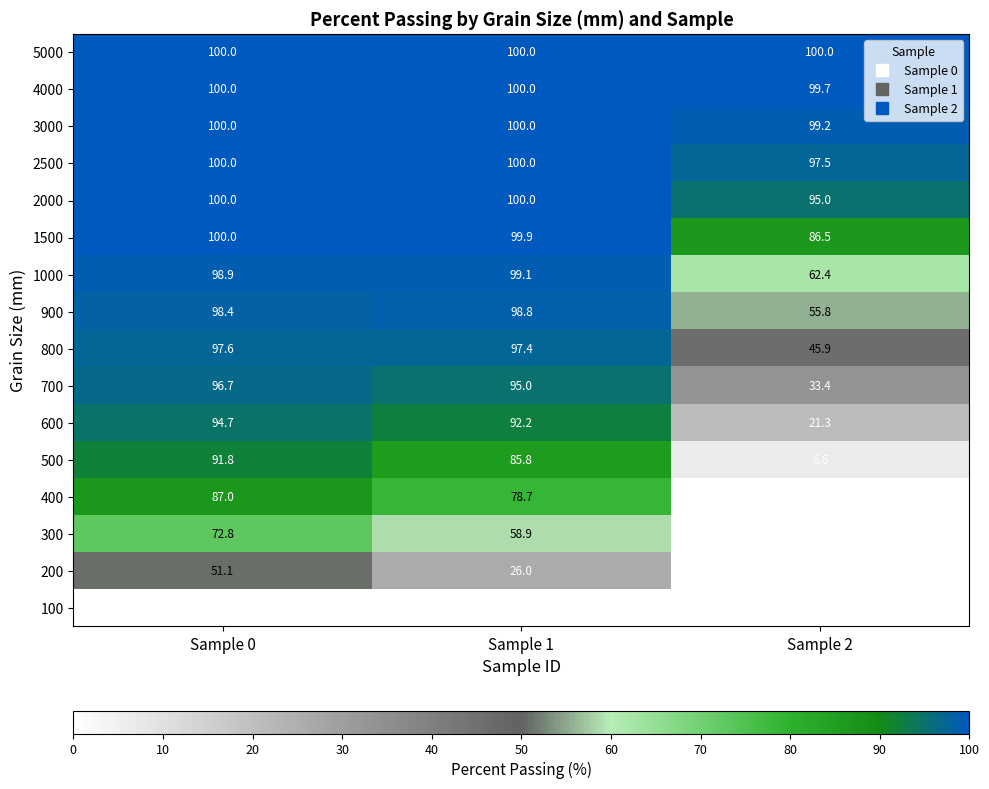

At which category is the sum across all series the highest?

Sample 0